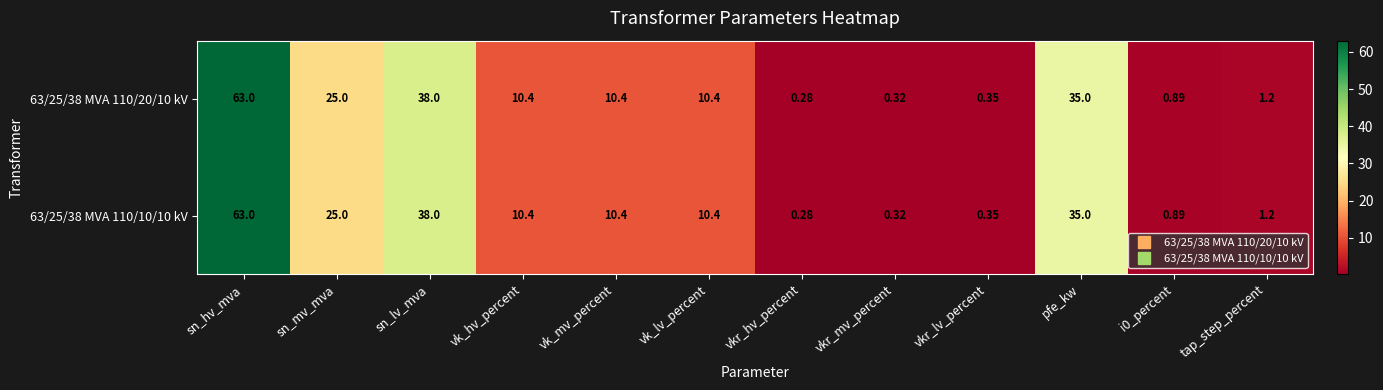

At which label does 63/25/38 MVA 110/10/10 kV first exceed 10?

sn_hv_mva